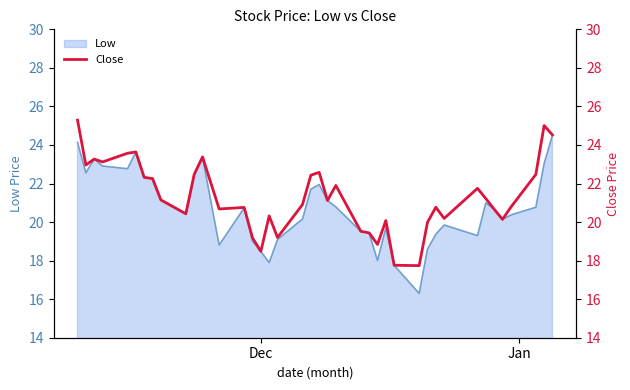

What is the minimum value for Low?

16.3